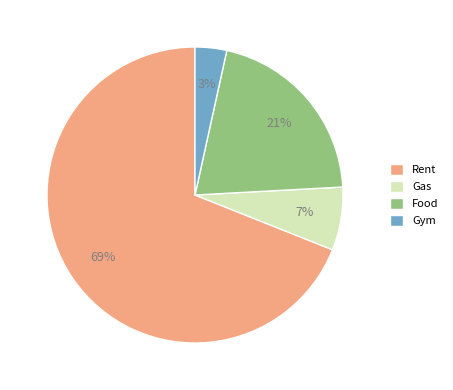

True or false: Gym accounts for 11% of the total.

False